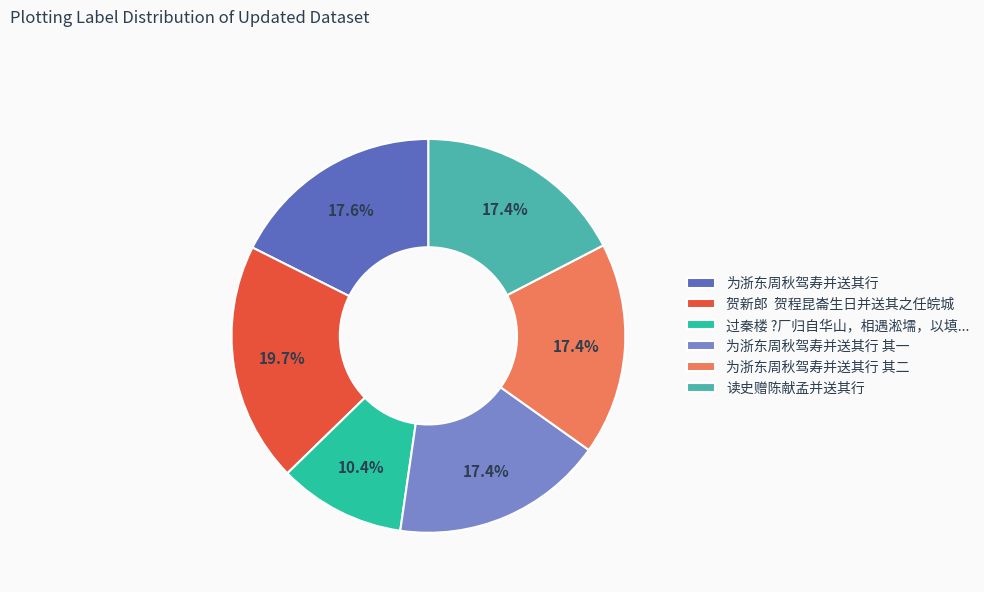

Count the number of slices in the pie.

6